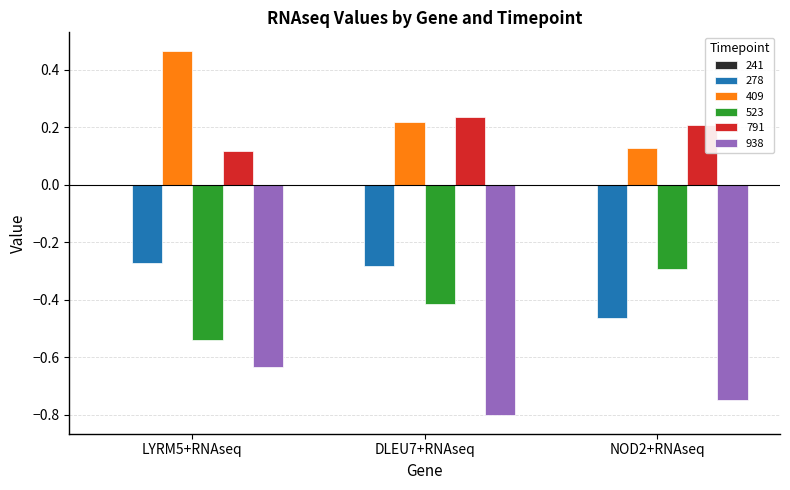

Is the value of 938 at LYRM5+RNAseq greater than the value of 409 at NOD2+RNAseq?

No